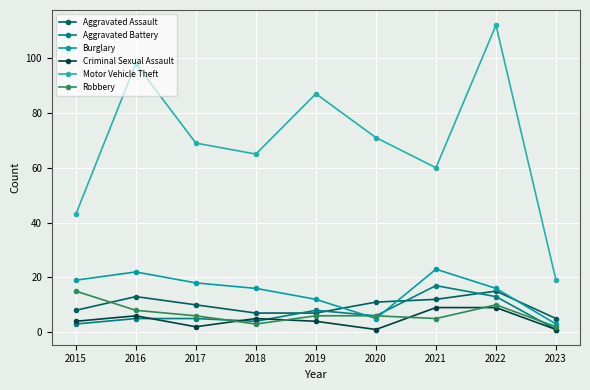

What is the sum of the Motor Vehicle Theft values at 2016 and 2023?

117